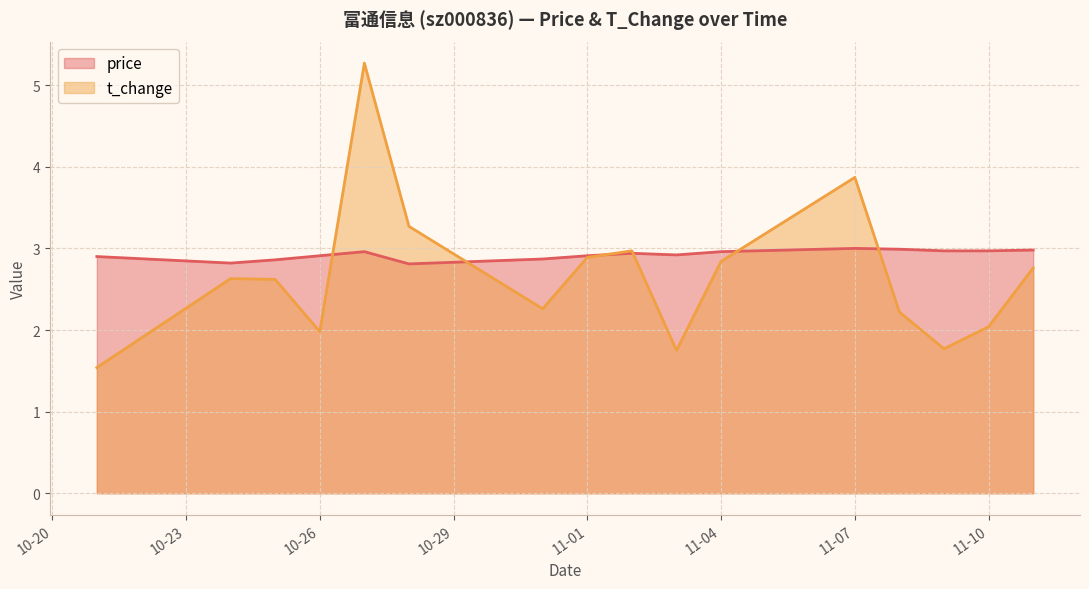

Which series changed the most between 2022-10-31 and 2022-11-03?

t_change